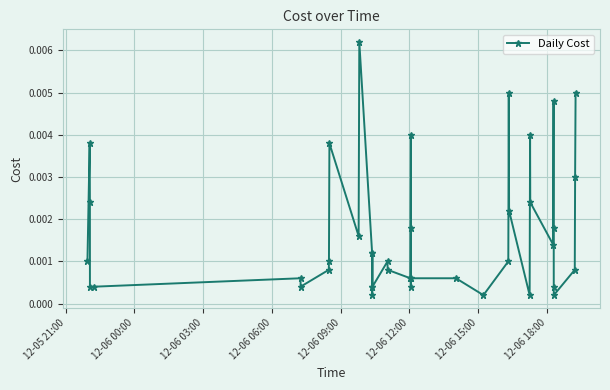

True or false: the data has more than 0 interior local peaks.

True